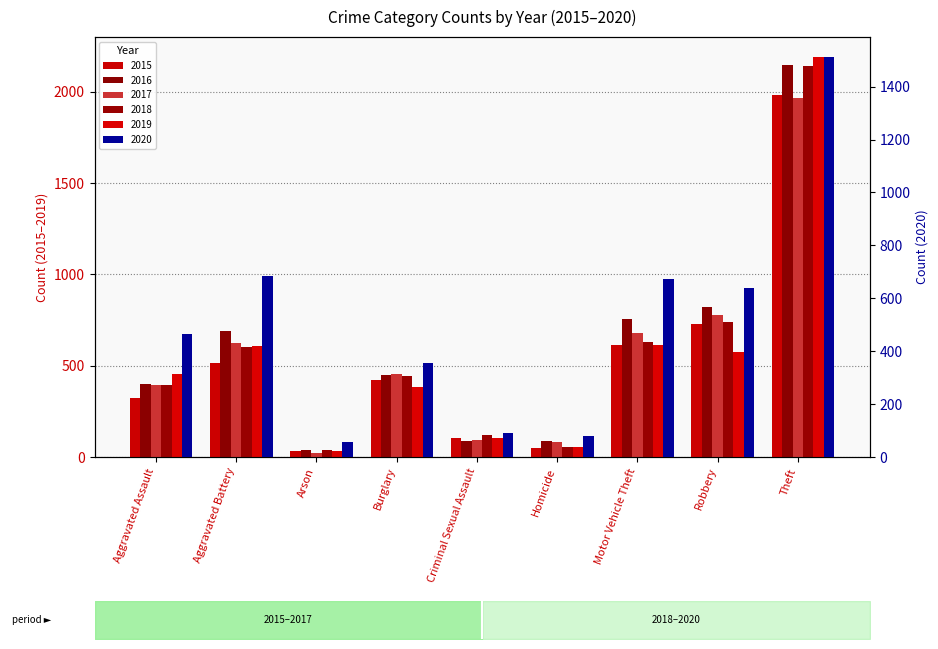

Which series has the largest range (max minus min)?

2019